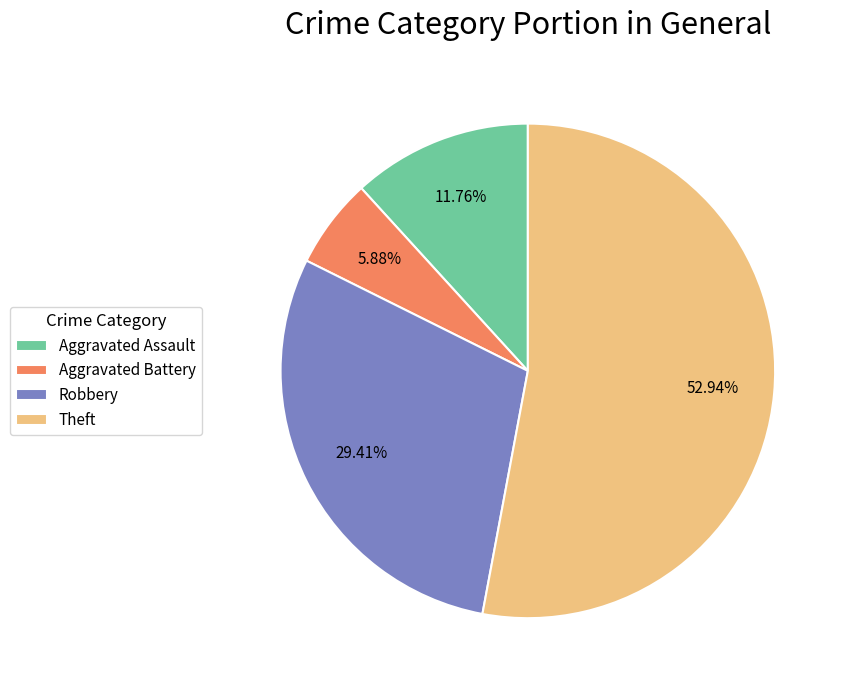

What percentage is the Robbery slice, to the nearest percent?

29%